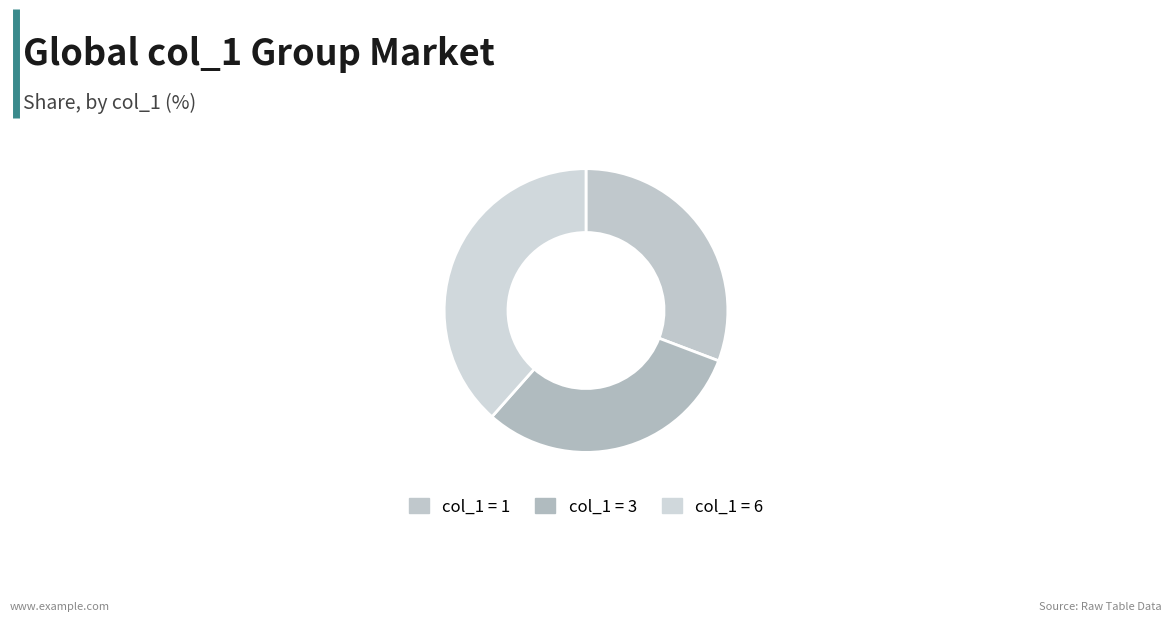

Does any single category account for the majority?

No